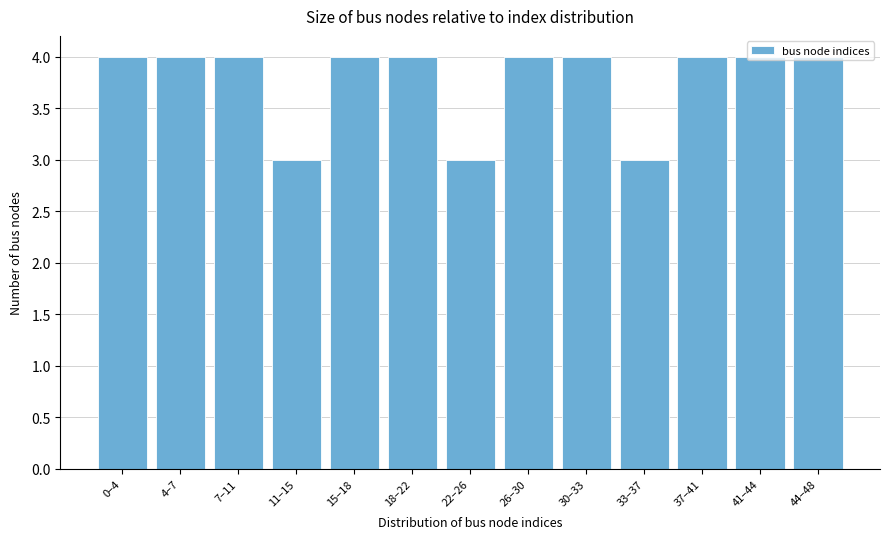

True or false: the data shows 4 at 0–4.

True